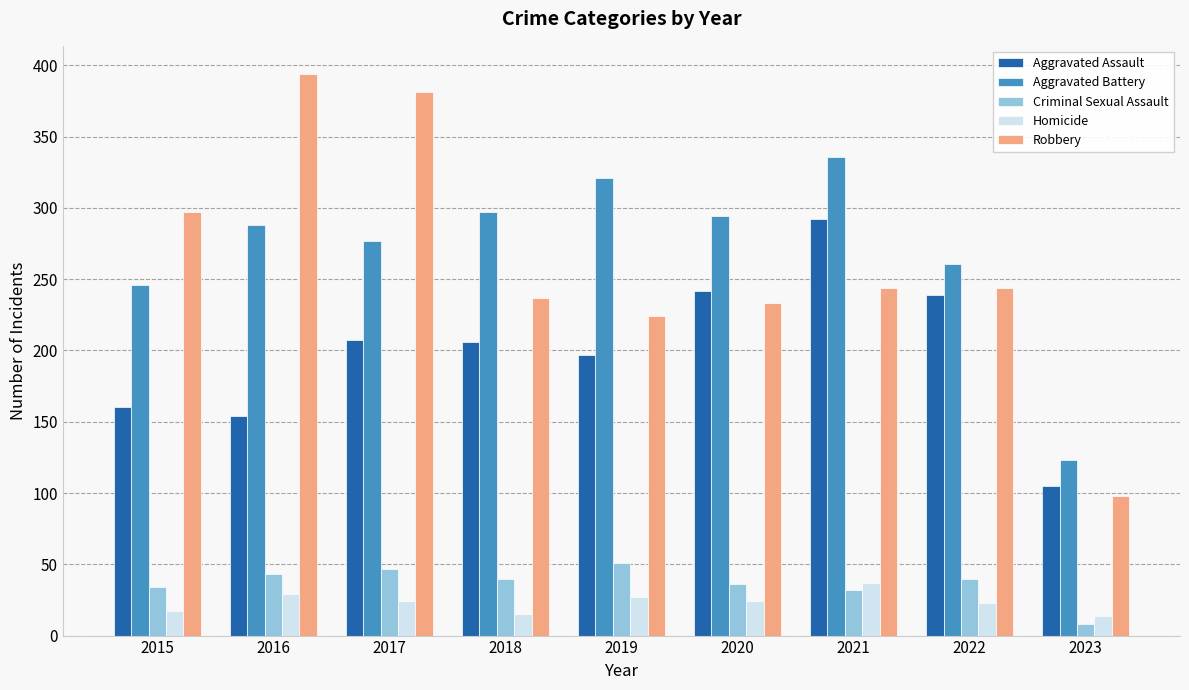

Is the value of Homicide at 2015 greater than the value of Criminal Sexual Assault at 2022?

No